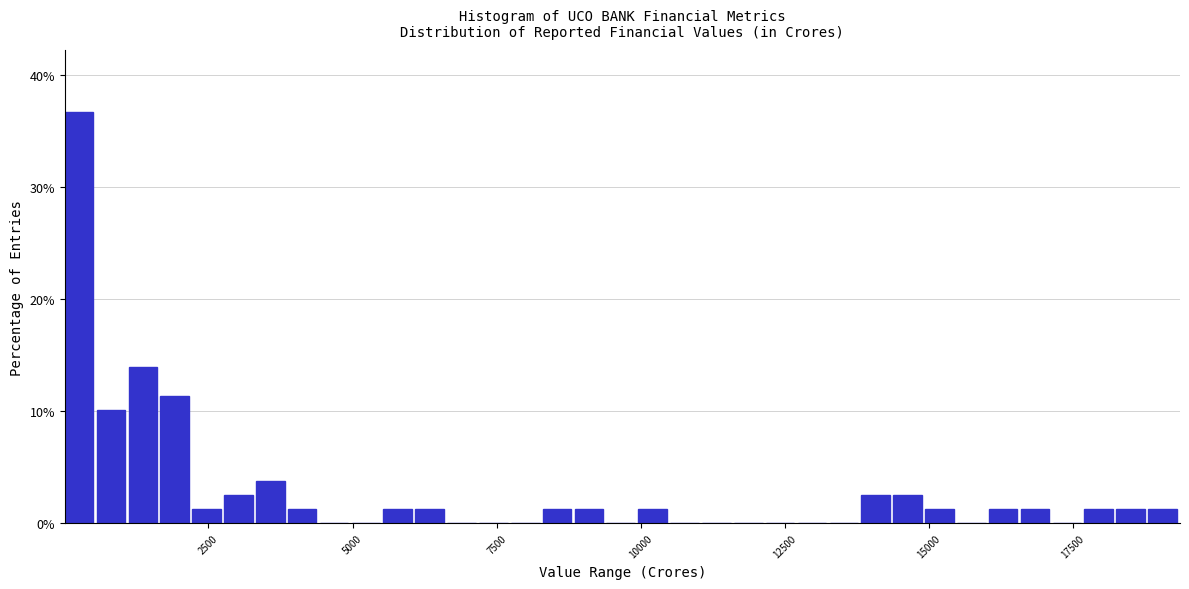

Around what value on the x-axis is the tallest bar? Give the approximate position of its centre, as read against the axis.

500